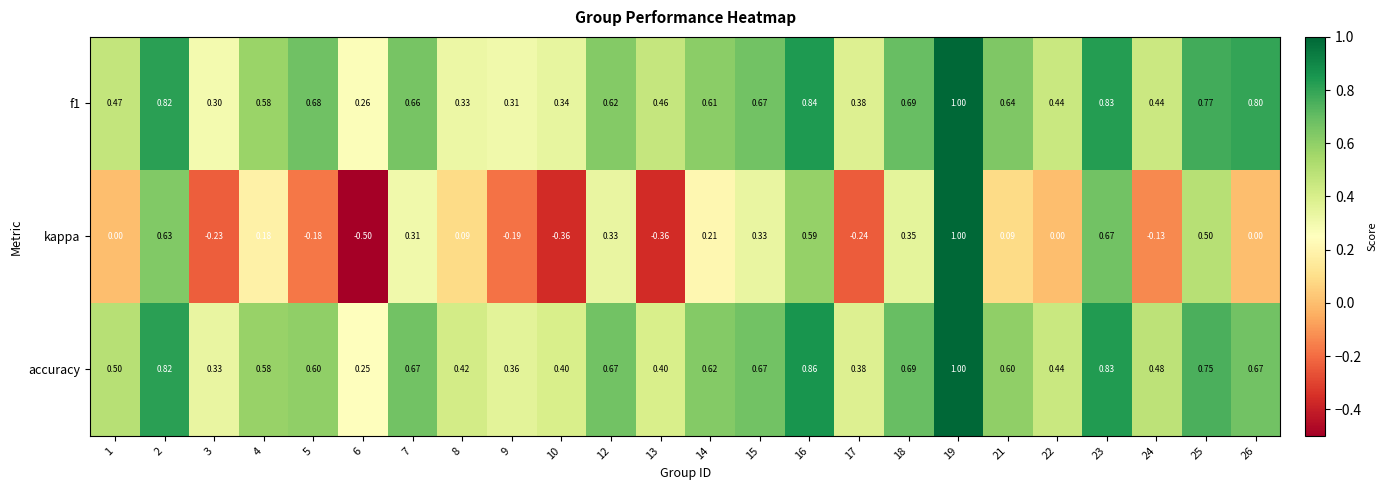

Which series has the largest total across all categories?

accuracy